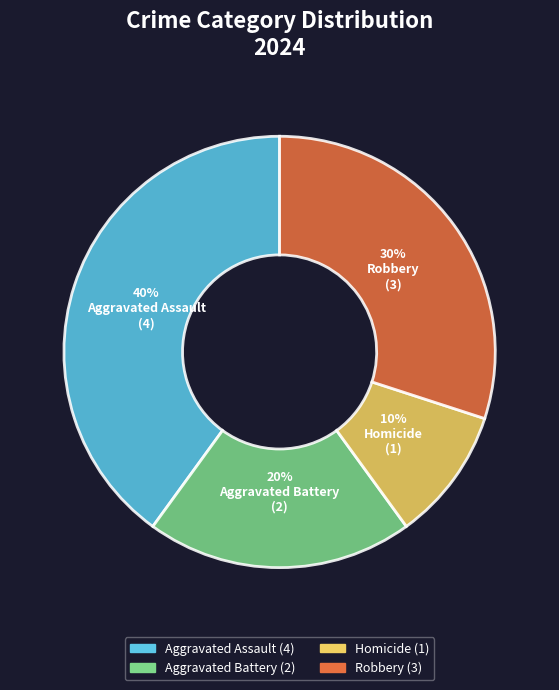

How many slices are in this pie chart?

4